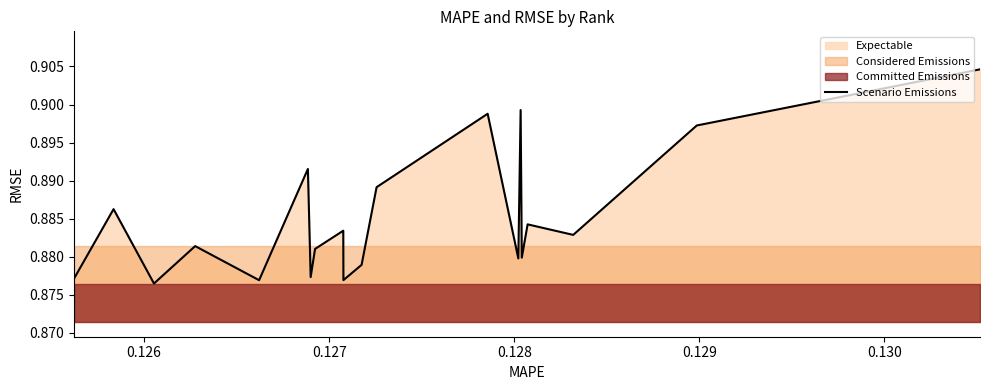

The value at 16 is 1.5. True or false?

False